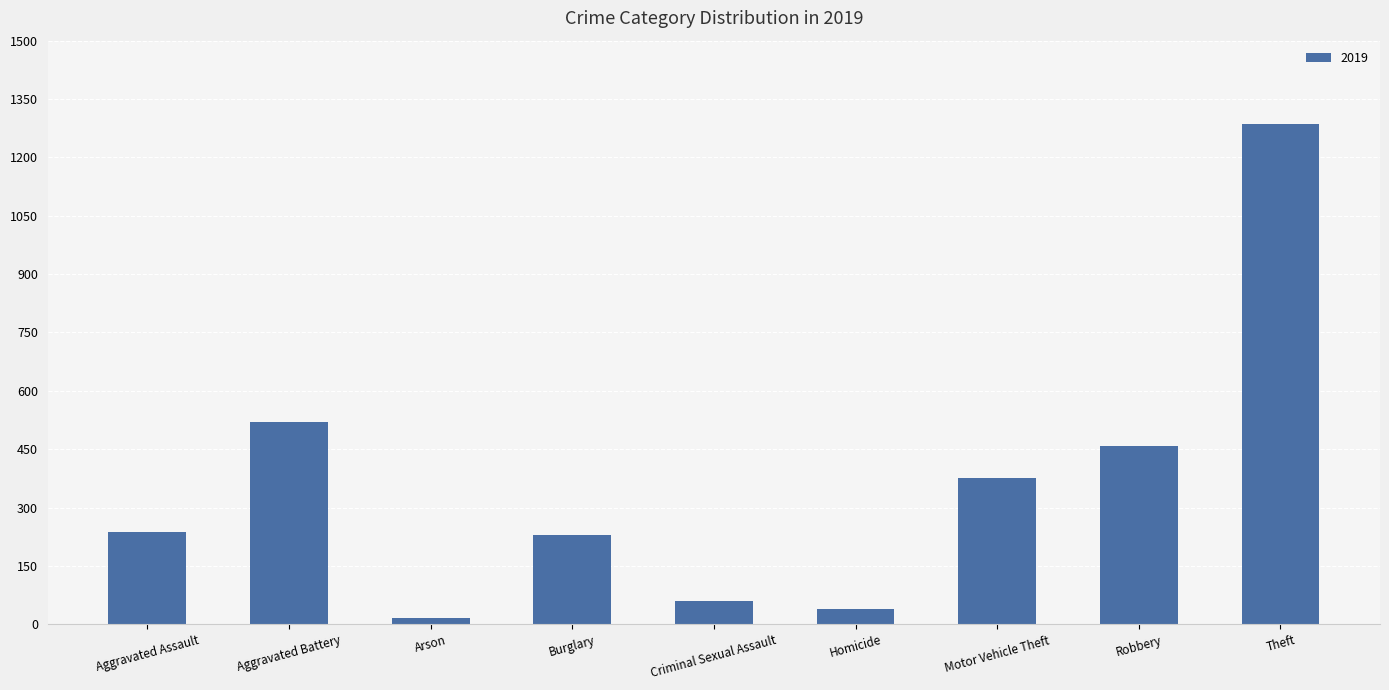

At which label is the value closest to 652?

Aggravated Battery